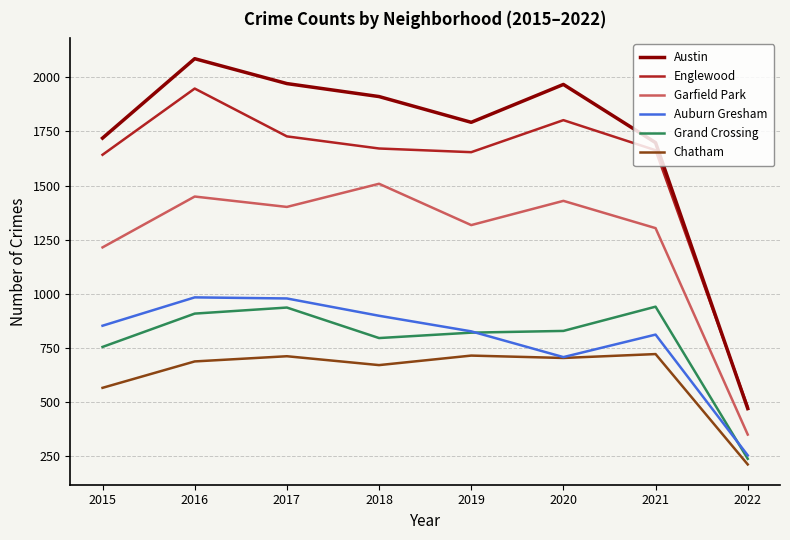

At 2017, list the series in order from smallest to largest.

Chatham, Grand Crossing, Auburn Gresham, Garfield Park, Englewood, Austin